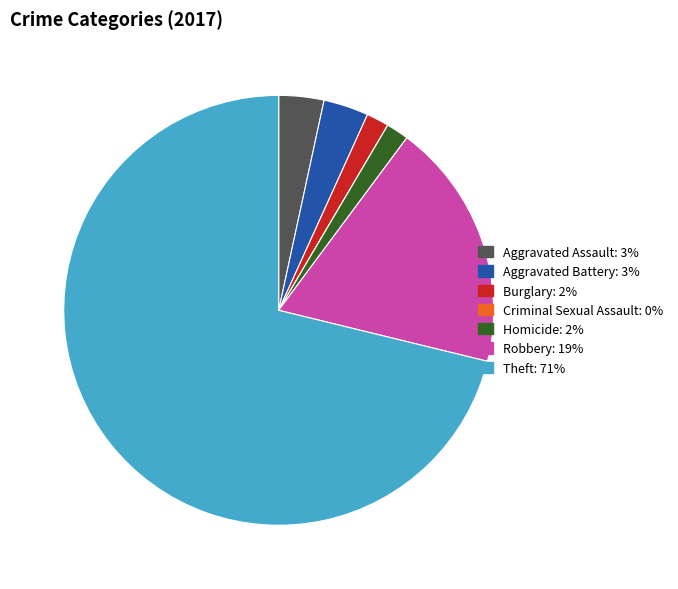

The Theft slice represents 59% of the pie. True or false?

False